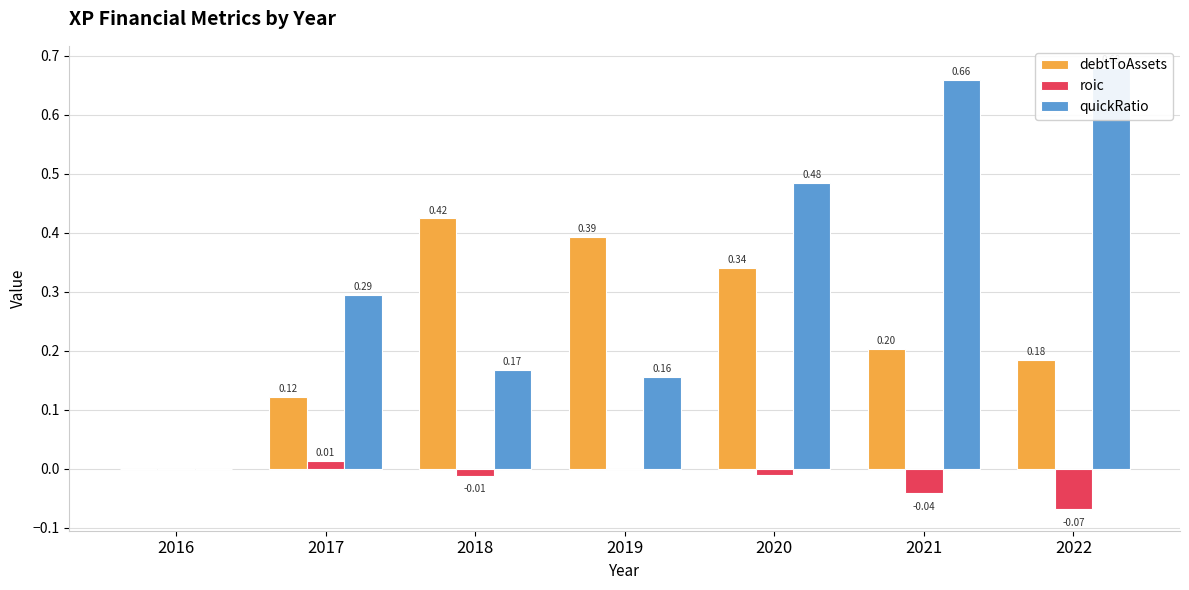

What is the sum of all debtToAssets values?

1.7